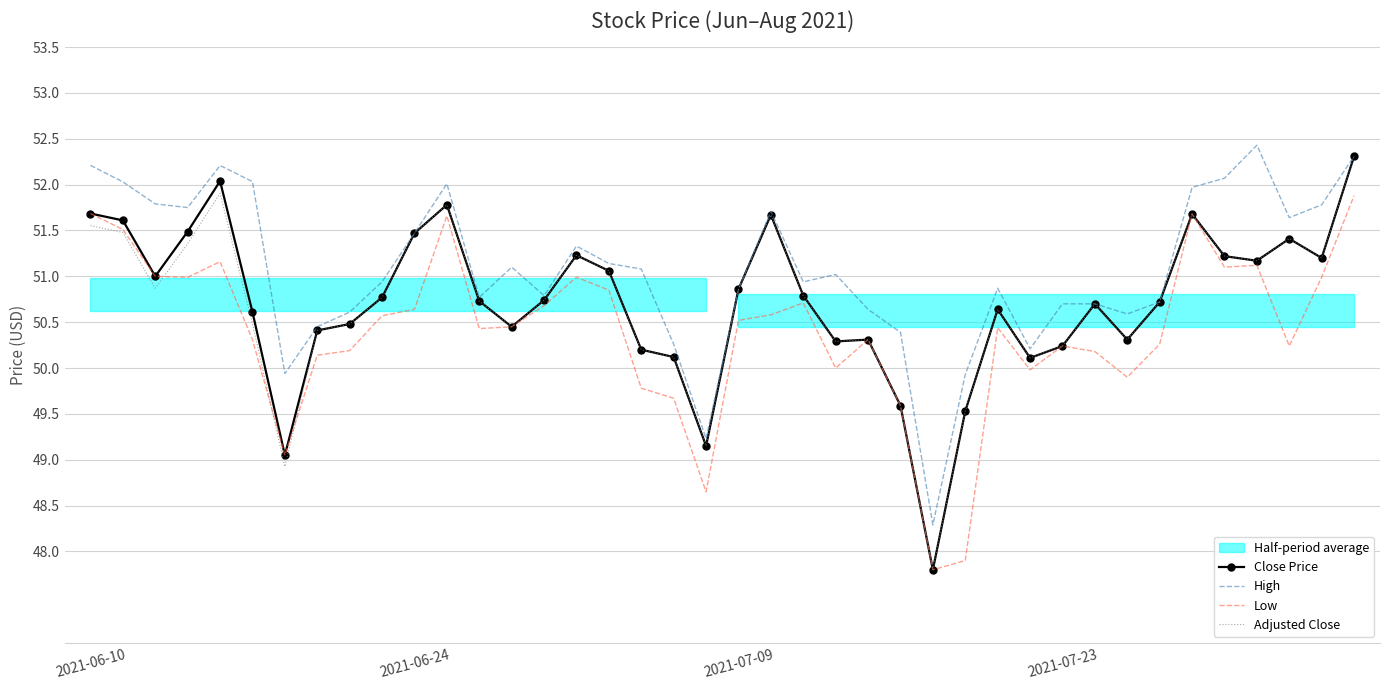

The value of Close Price at 2021-07-09 is 14.0. True or false?

False